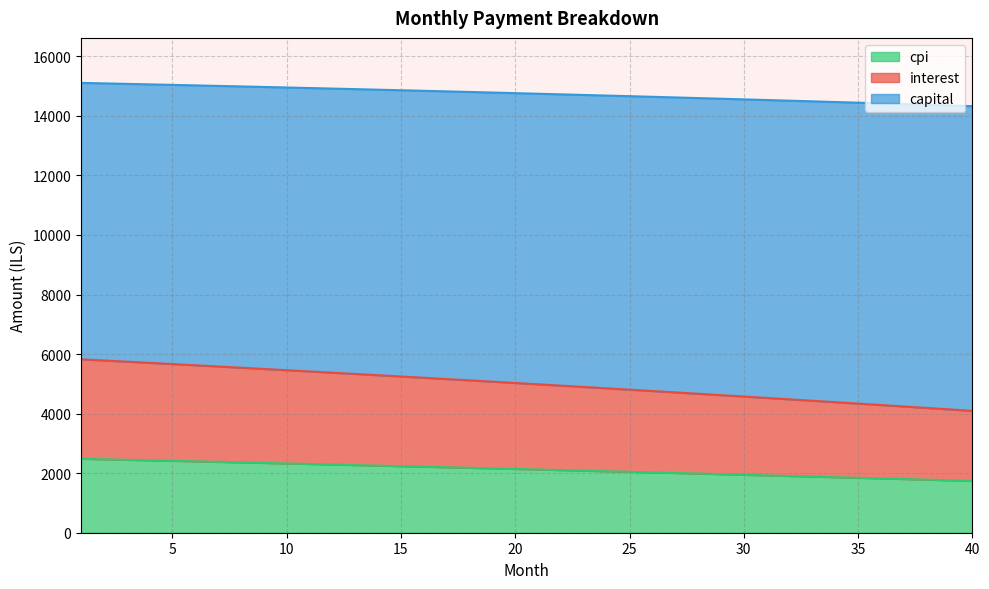

True or false: interest and cpi cross at least once.

False